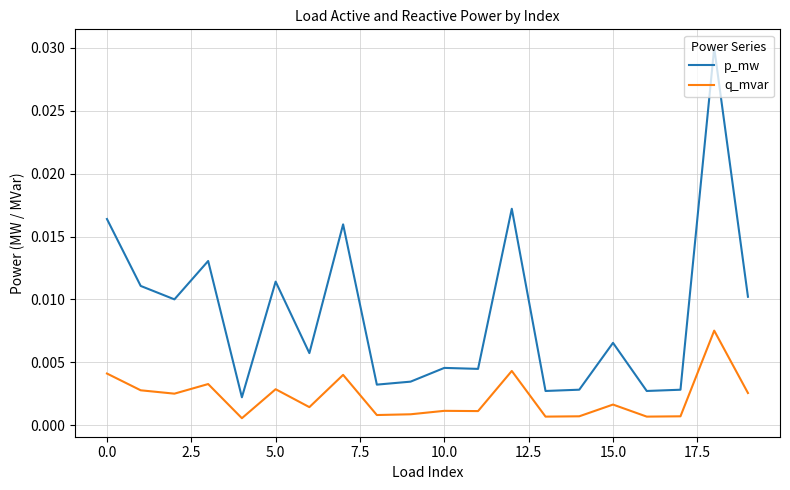

Which series has the widest spread of values?

p_mw